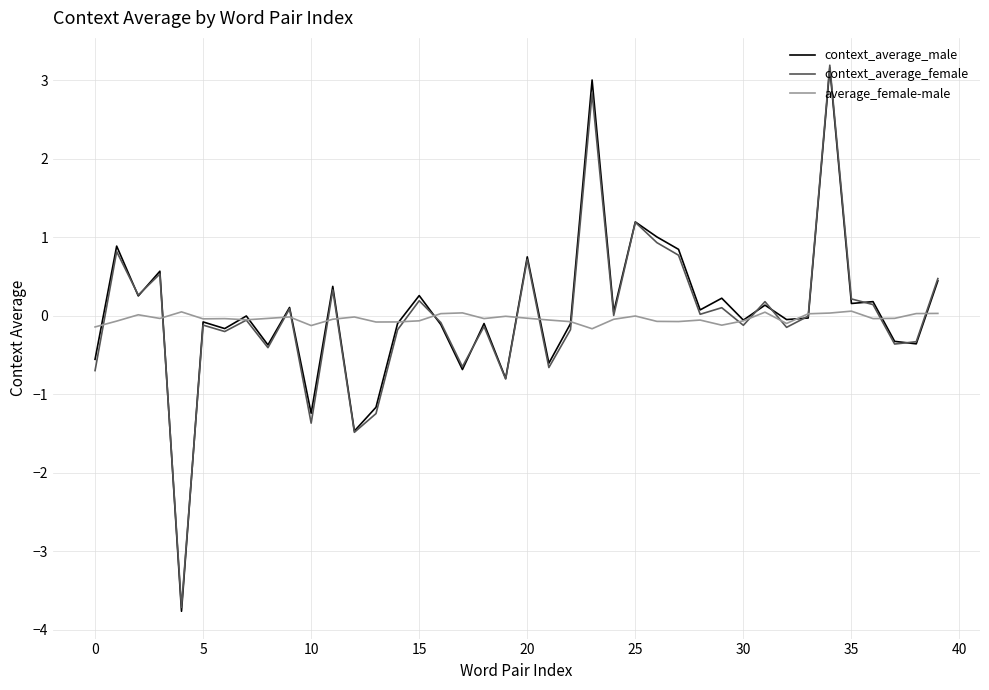

What is the lowest value of the context_average_male series?

-3.8